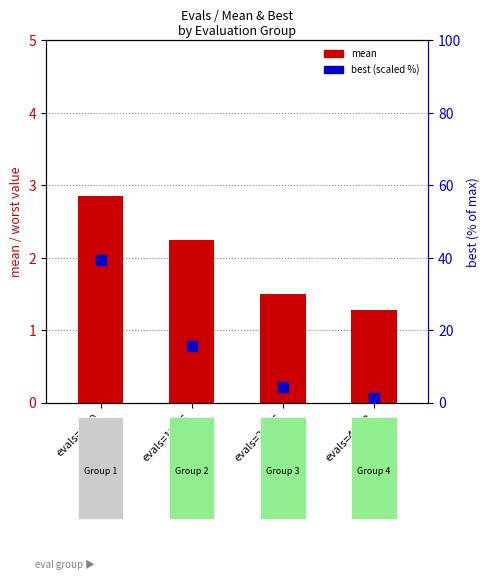

At which category is the sum across all series the highest?

evals=2-10